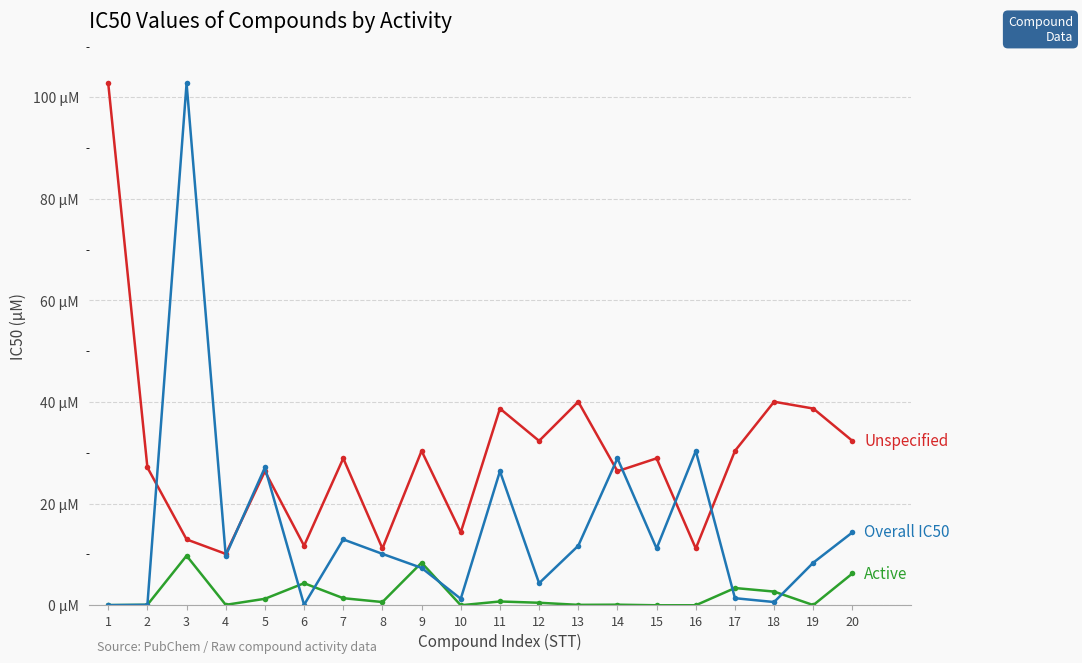

What is the maximum value shown in the chart?

102.7